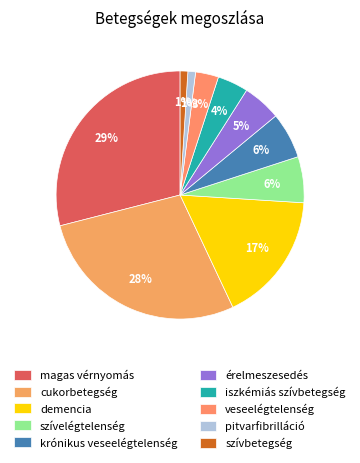

What is the ratio of the value at érelmeszesedés to the value at magas vérnyomás?

0.2